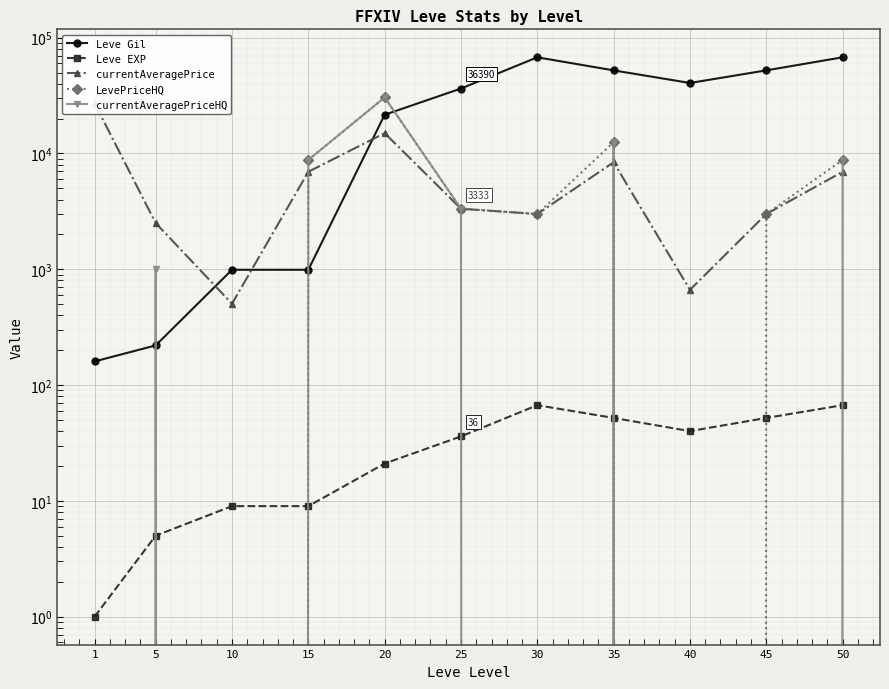

Does the chart display data point markers on the line(s)?

Yes